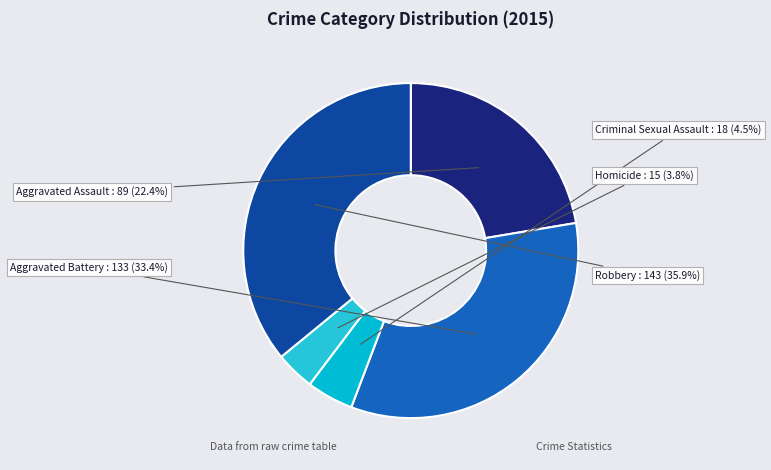

Count the number of slices in the pie.

5